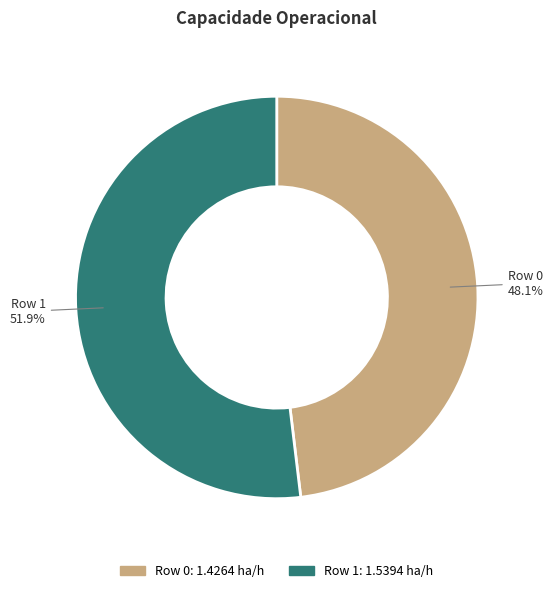

Is it true that Row 0 is 57% of the pie?

False